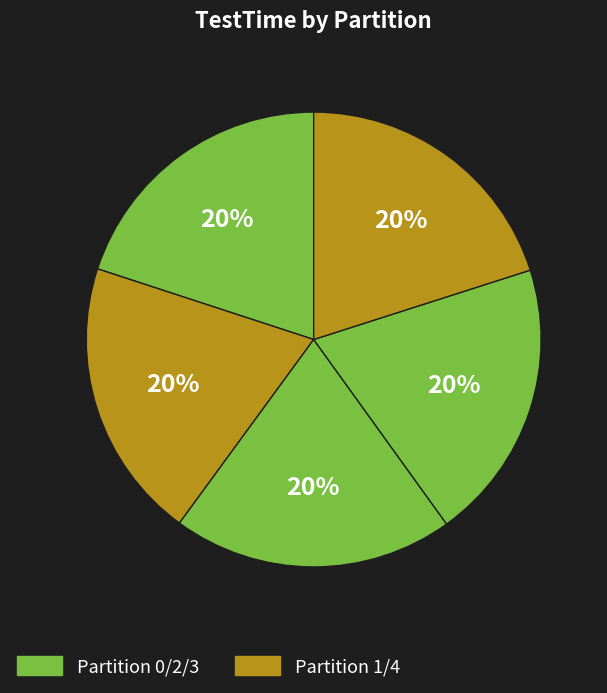

How many segments does this pie chart have?

5